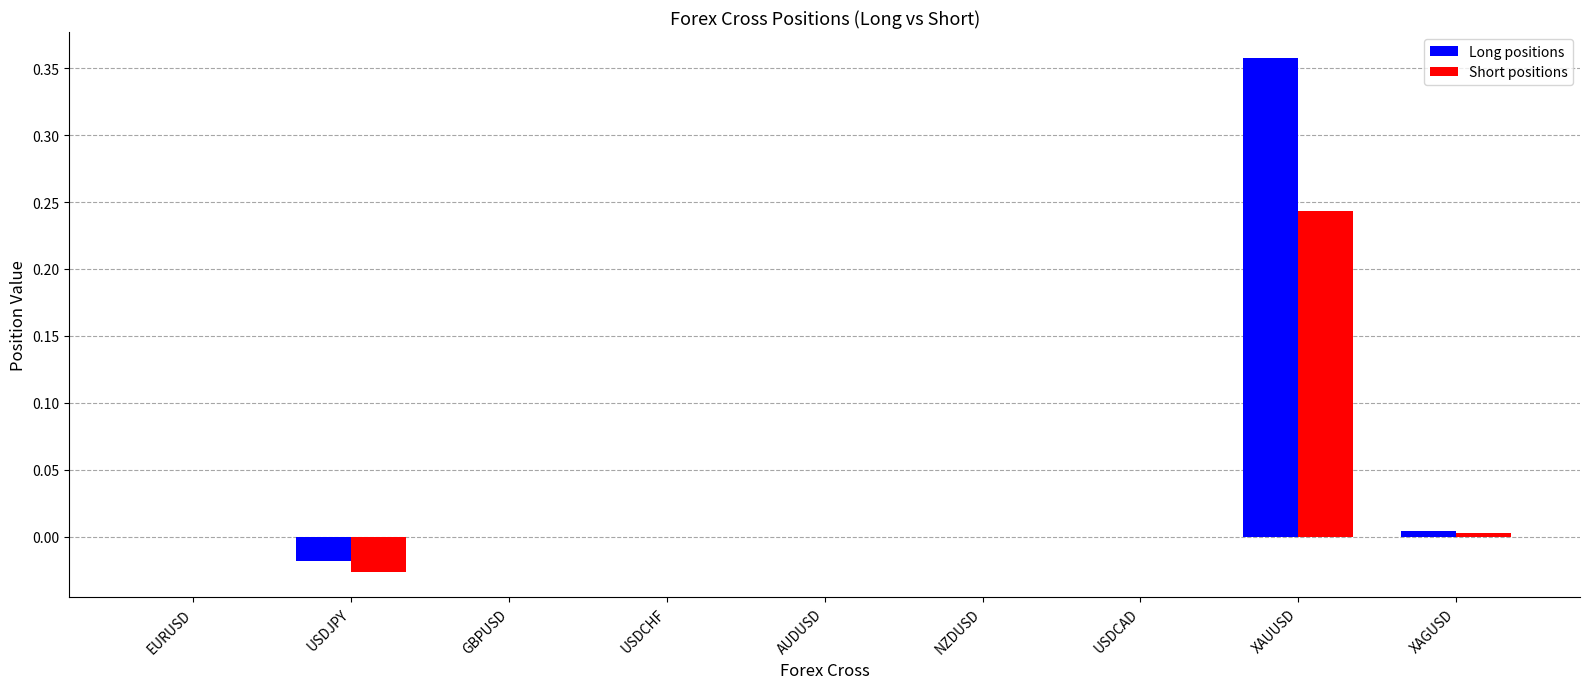

Which series changed the most between USDJPY and XAUUSD?

Long positions